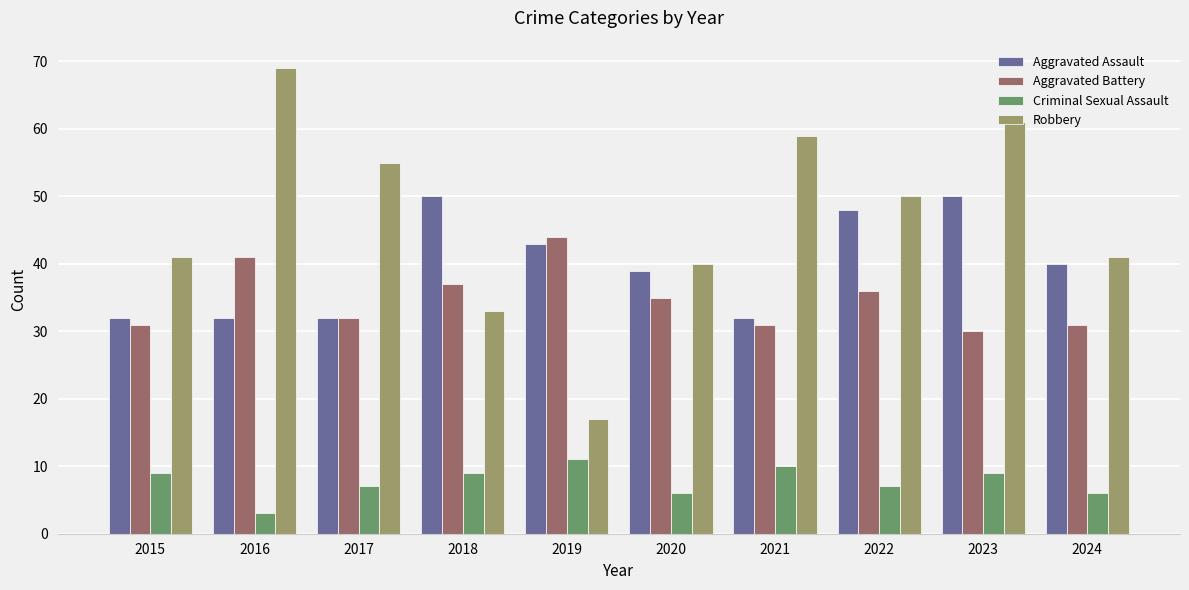

What is the highest value of the Aggravated Battery series?

44